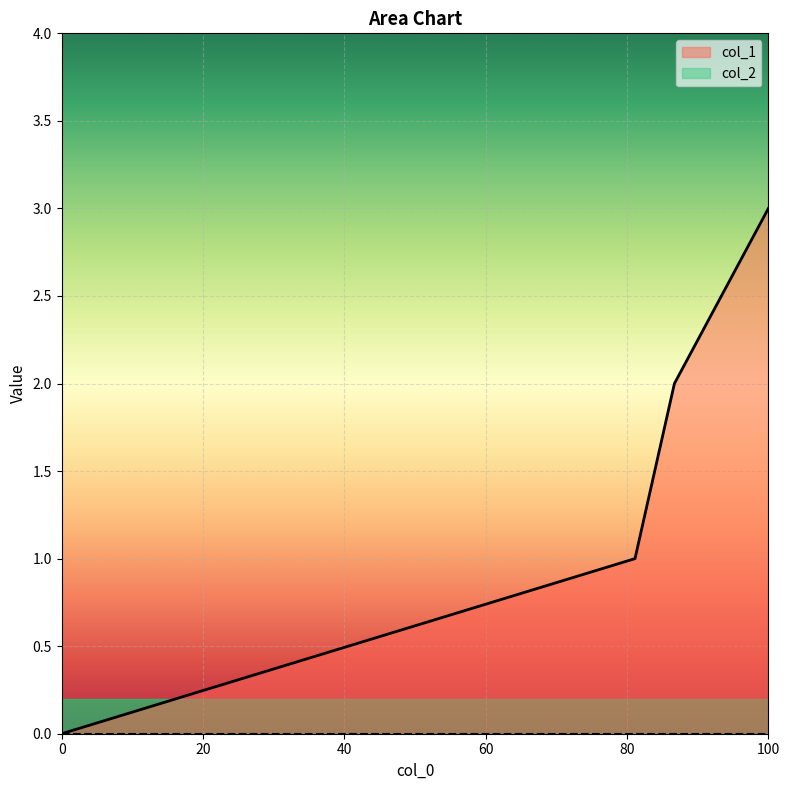

What is the difference between the maximum and second lowest values?

2